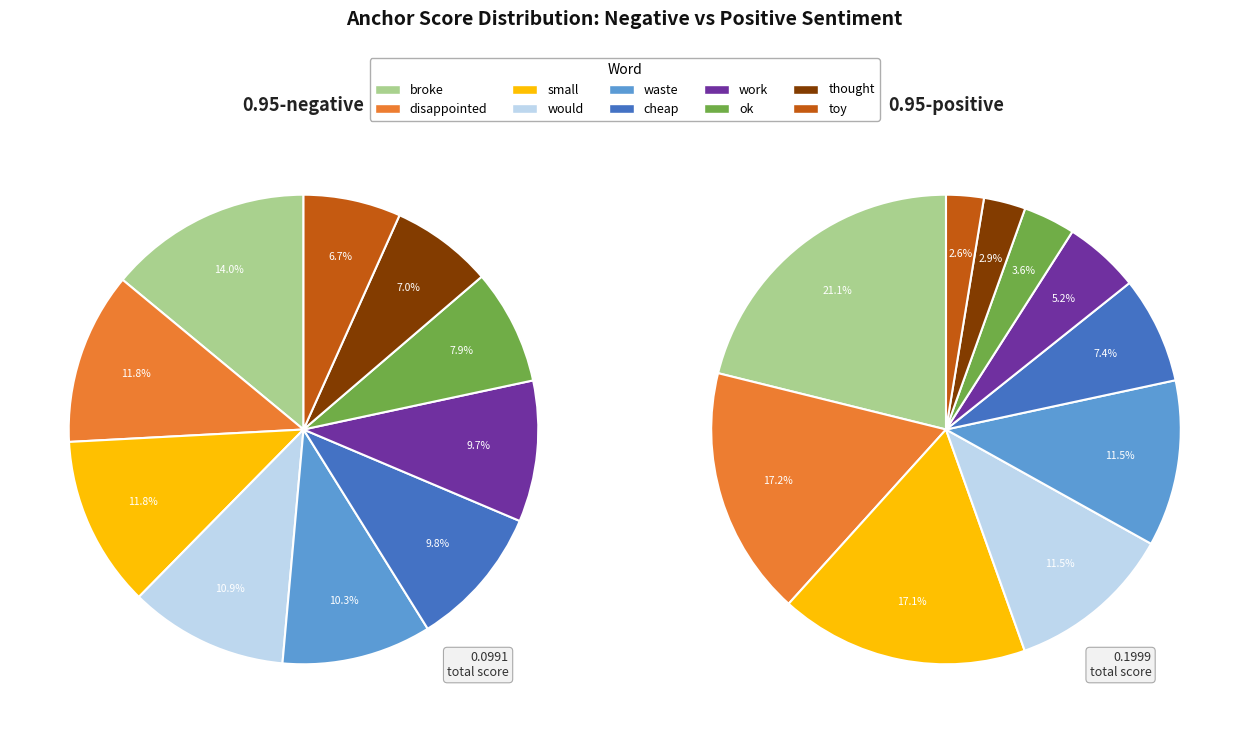

To the nearest percent, what is the difference between the ok and thought slice percentages?

1%